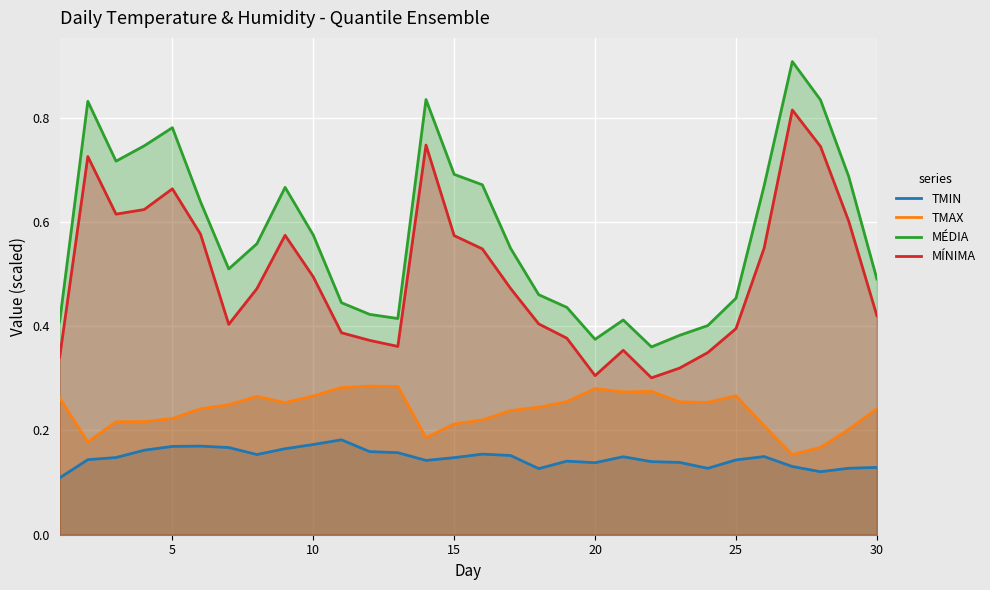

List the series in order of their peak value, lowest first.

TMIN, TMAX, MÍNIMA, MÉDIA